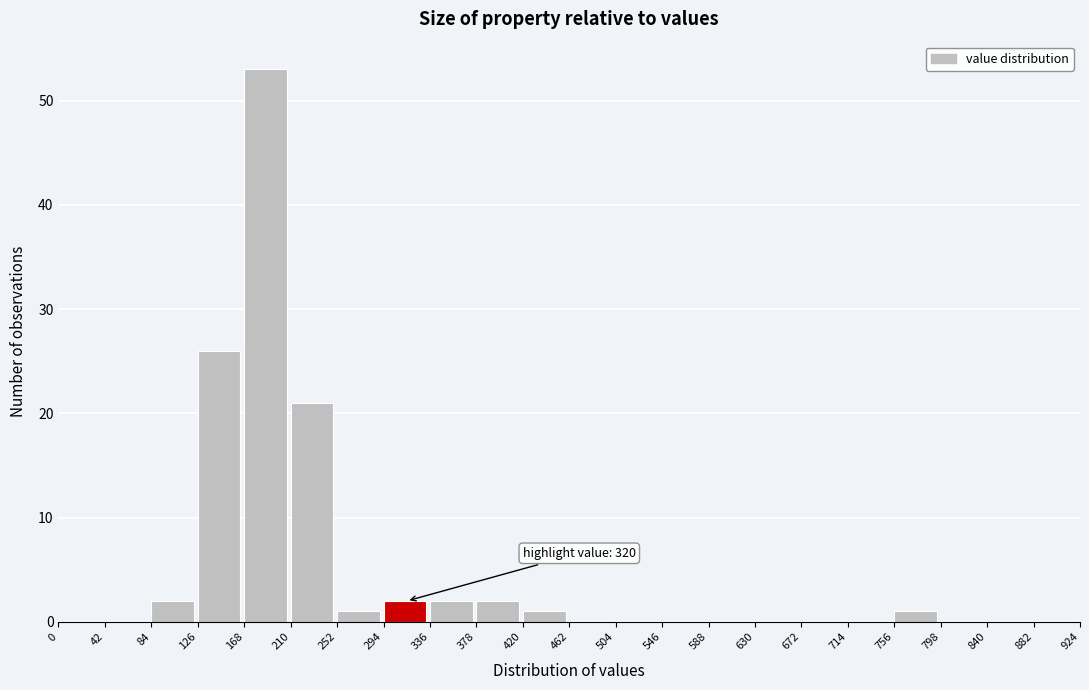

Over which range of the x-axis is the bar tallest?

168 to 210